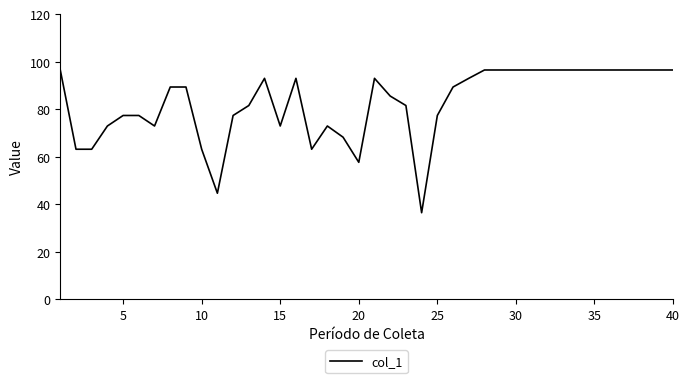

What is the greatest value displayed?

96.6